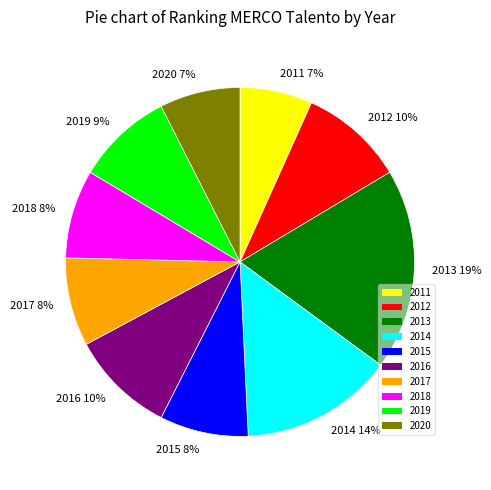

To the nearest percent, what percentage of the pie is 2013?

19%